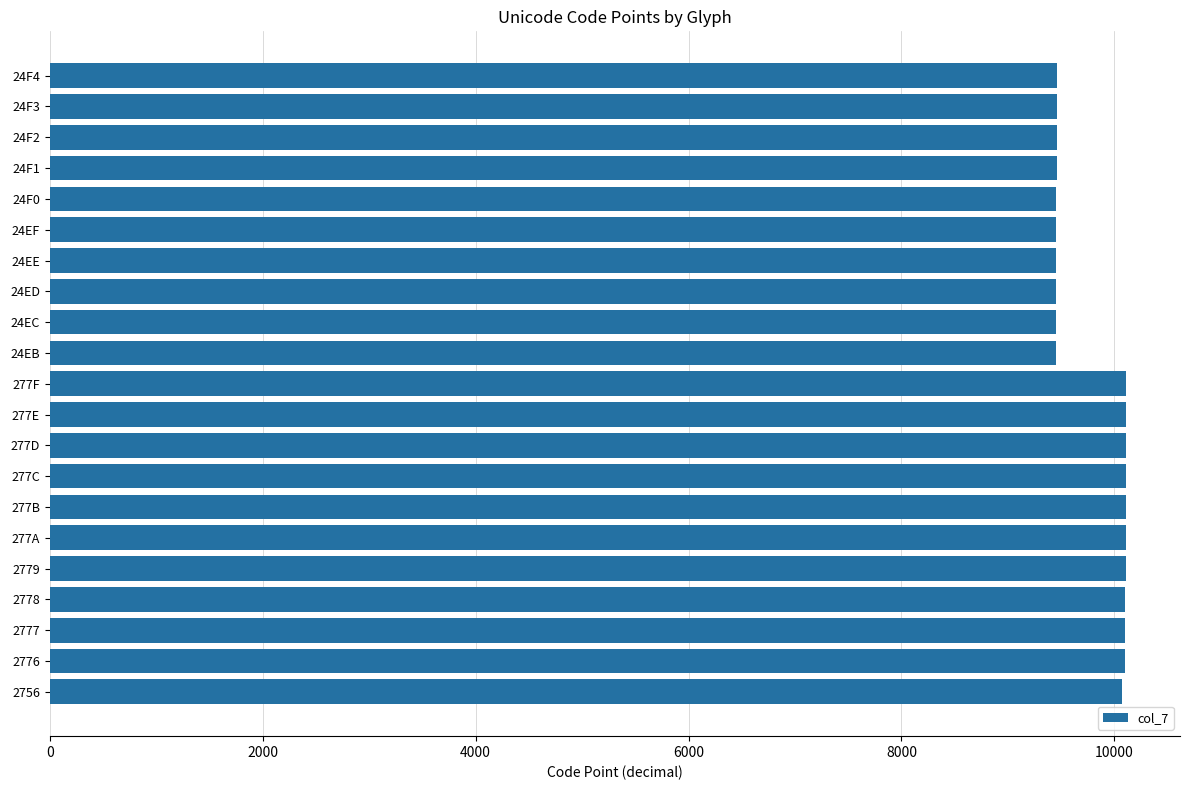

Between 24F2 and 277F, which is larger?

277F